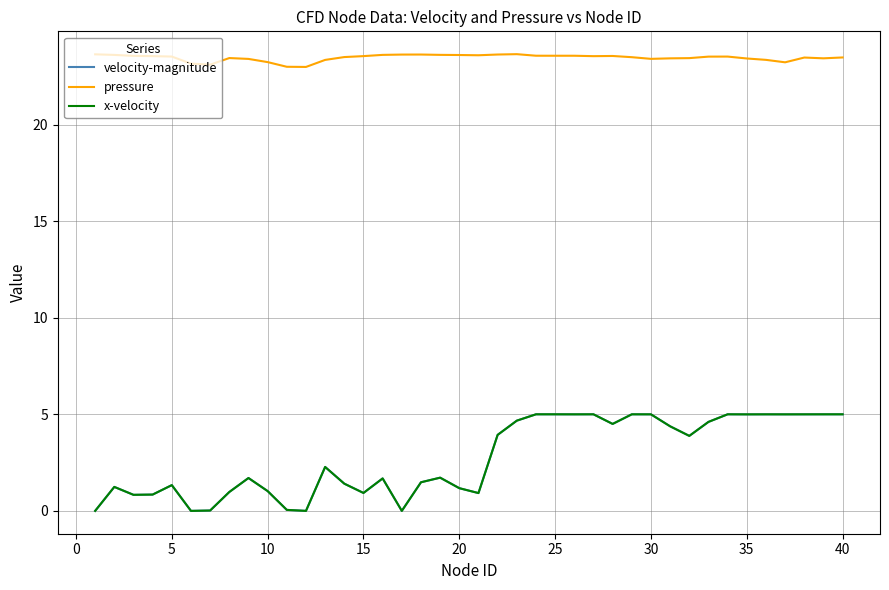

What is the greatest value displayed?

23.6